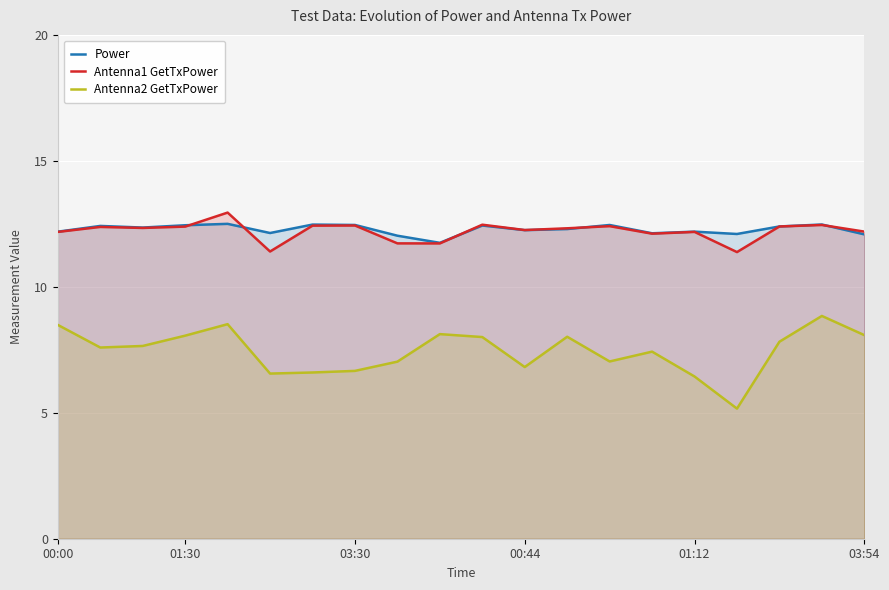

Which series has the largest range (max minus min)?

Antenna2 GetTxPower